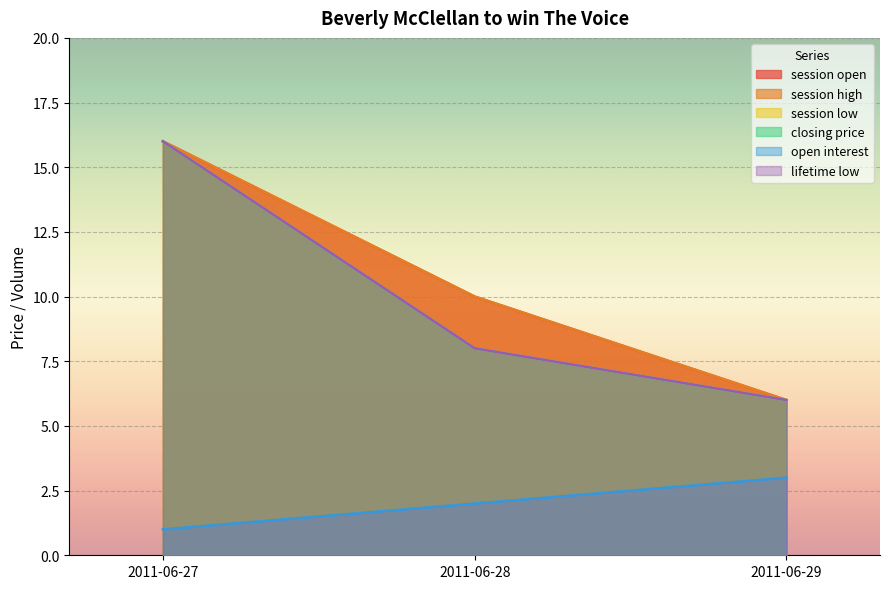

What is the spread (max minus min) of values at 2011-06-28?

8